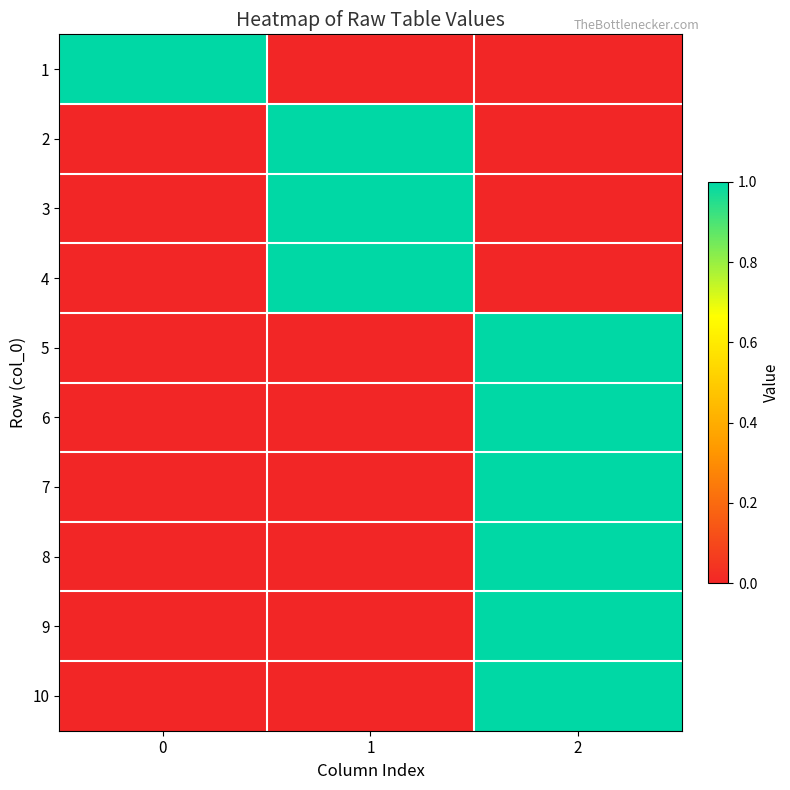

What is the spread (max minus min) of values at 1?

1